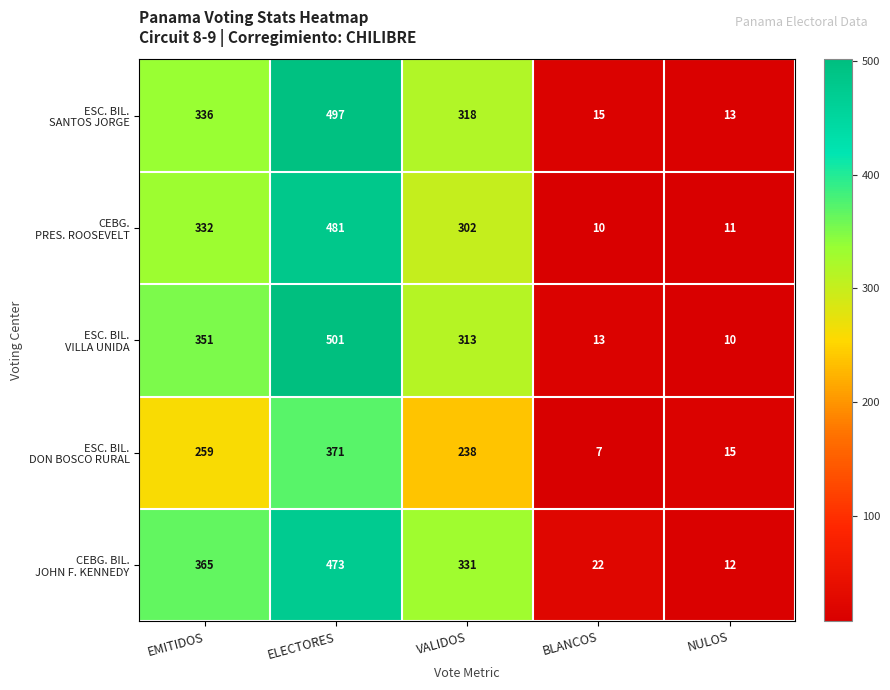

What is the minimum value shown in the chart?

7